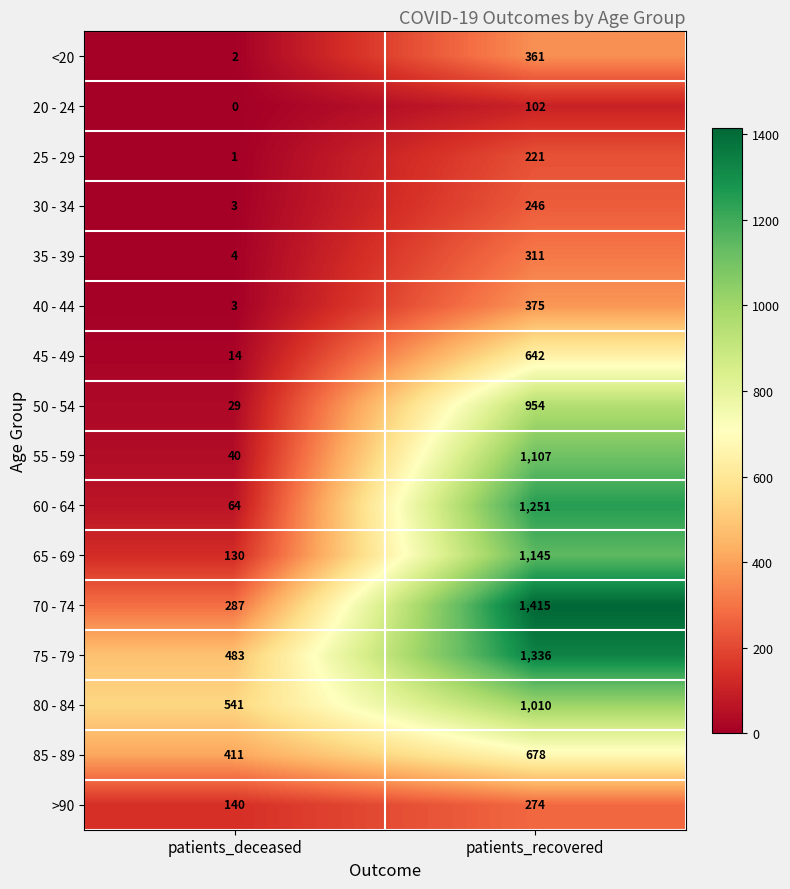

Rank the series at patients_recovered from lowest to highest value.

20 - 24, 25 - 29, 30 - 34, >90, 35 - 39, <20, 40 - 44, 45 - 49, 85 - 89, 50 - 54, 80 - 84, 55 - 59, 65 - 69, 60 - 64, 75 - 79, 70 - 74